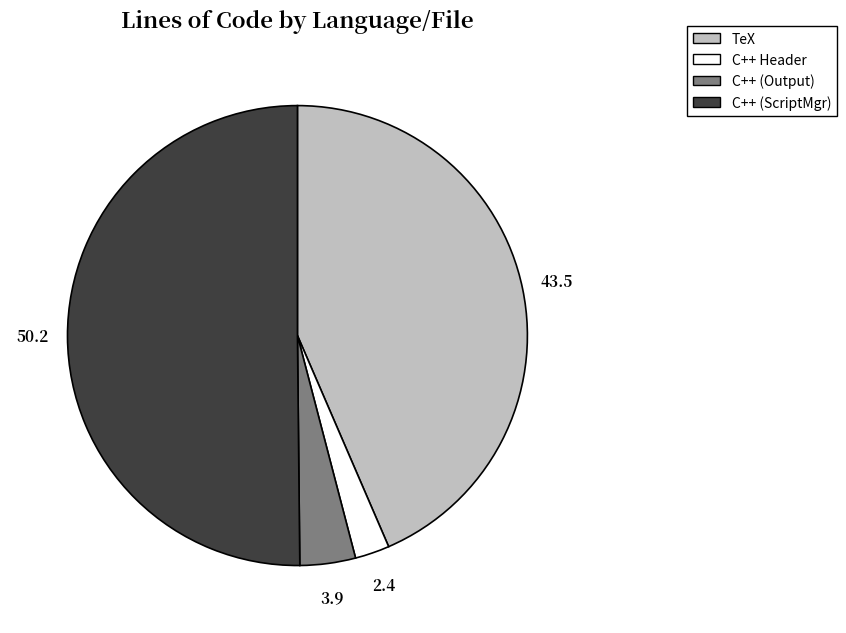

How many slices are in this pie chart?

4